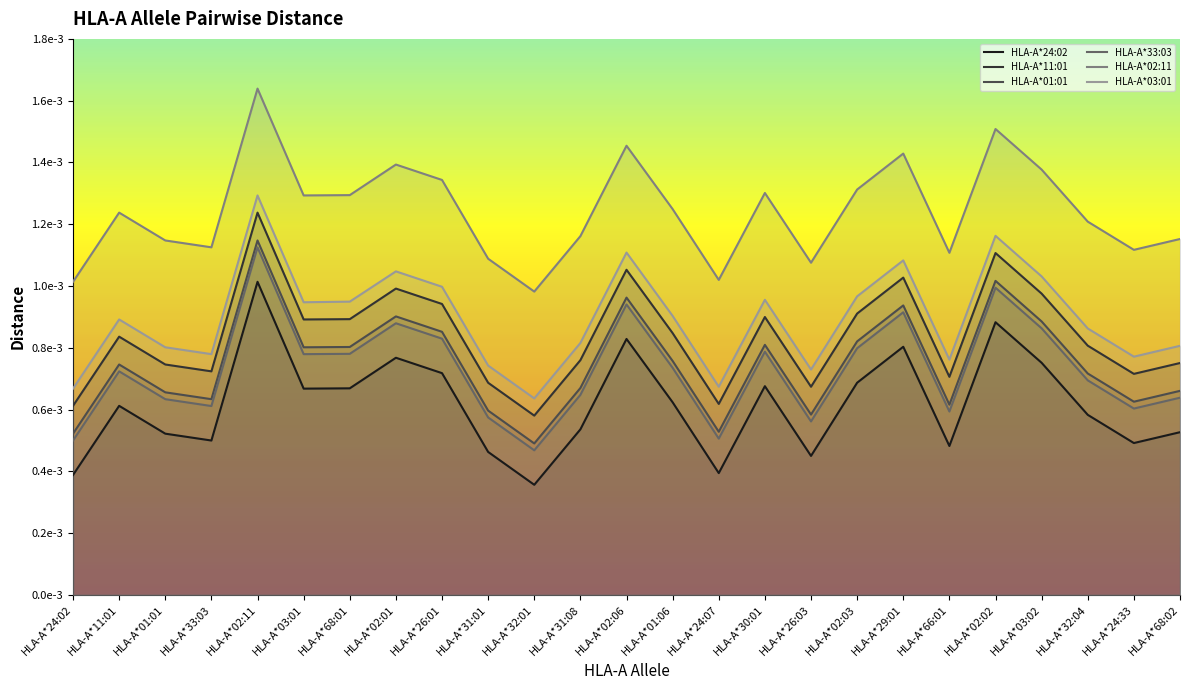

Does the chart have visible grid lines?

No